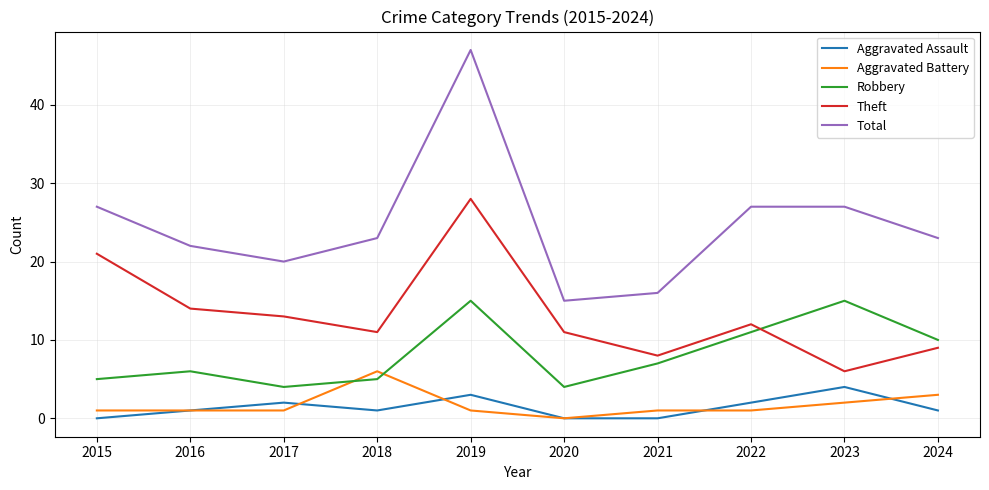

Reading left to right, what are all the values shown in this chart?

Aggravated Assault: 2015=0	2016=1	2017=2	2018=1	2019=3	2020=0	2021=0	2022=2	2023=4	2024=1
Aggravated Battery: 2015=1	2016=1	2017=1	2018=6	2019=1	2020=0	2021=1	2022=1	2023=2	2024=3
Robbery: 2015=5	2016=6	2017=4	2018=5	2019=15	2020=4	2021=7	2022=11	2023=15	2024=10
Theft: 2015=21	2016=14	2017=13	2018=11	2019=28	2020=11	2021=8	2022=12	2023=6	2024=9
Total: 2015=27	2016=22	2017=20	2018=23	2019=47	2020=15	2021=16	2022=27	2023=27	2024=23